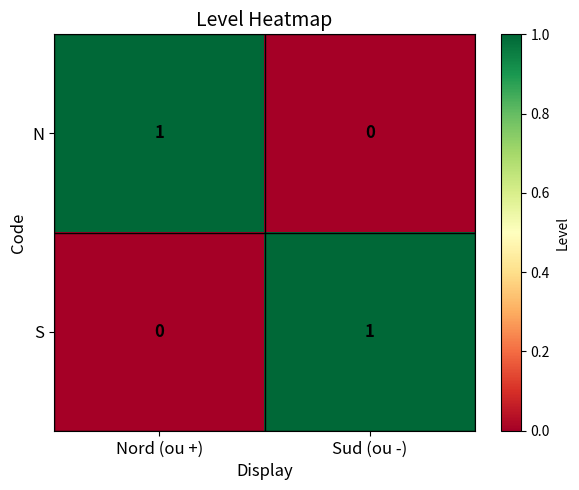

Reading left to right, list all the values displayed in this chart.

N: Nord (ou +)=1	Sud (ou -)=0
S: Nord (ou +)=0	Sud (ou -)=1